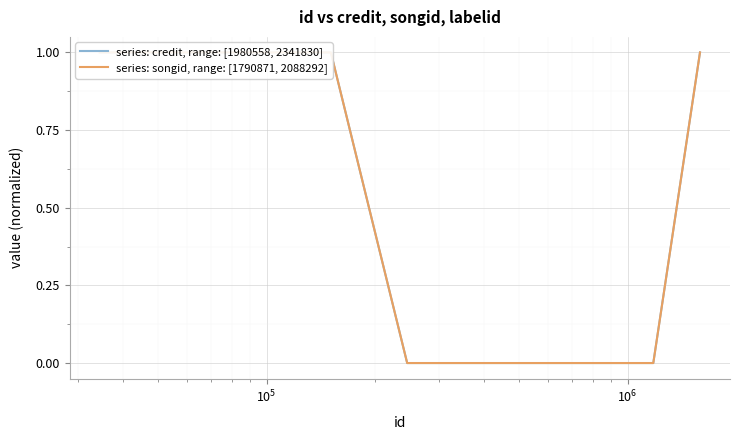

What is the difference between the maximum and second lowest values in the series: songid, range: [1790871, 2088292] series?

1.0